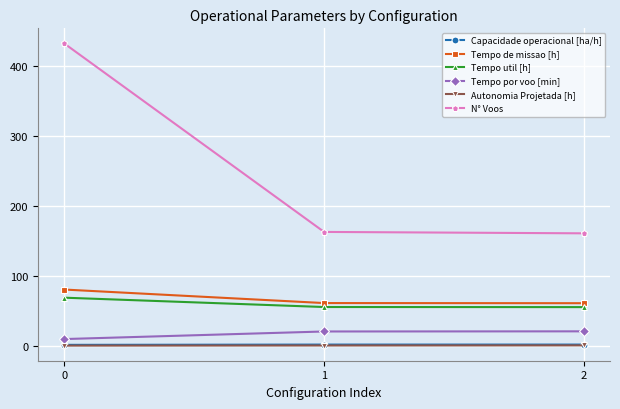

Is the value of N° Voos at 0 greater than the value of Tempo por voo [min] at 0?

Yes